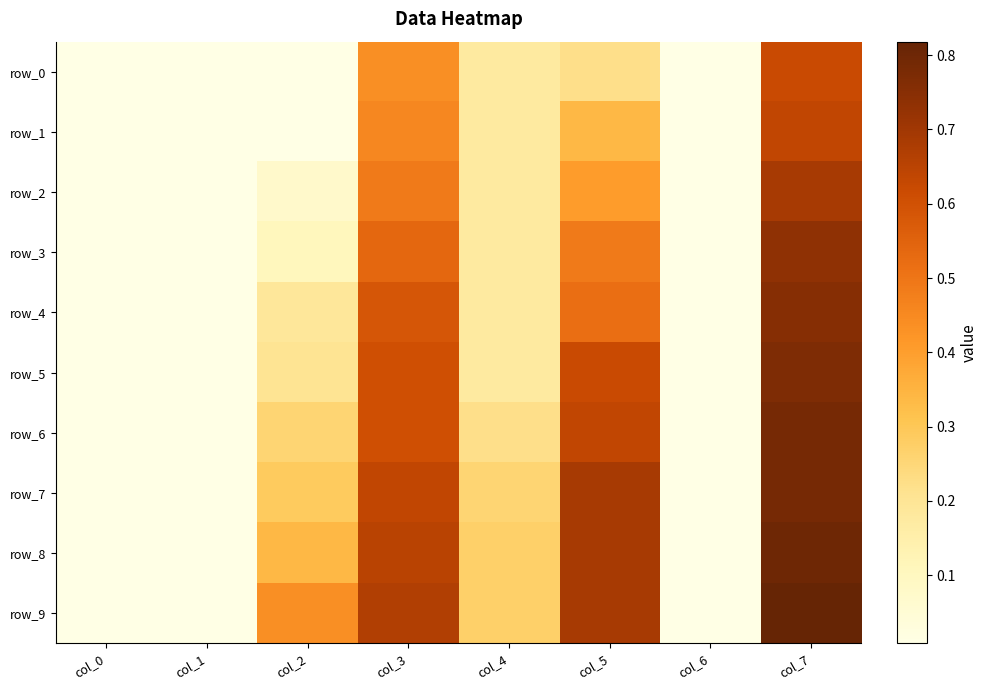

Rank the categories by row_0 value from highest to lowest.

col_7, col_3, col_5, col_4, col_0, col_1, col_2, col_6